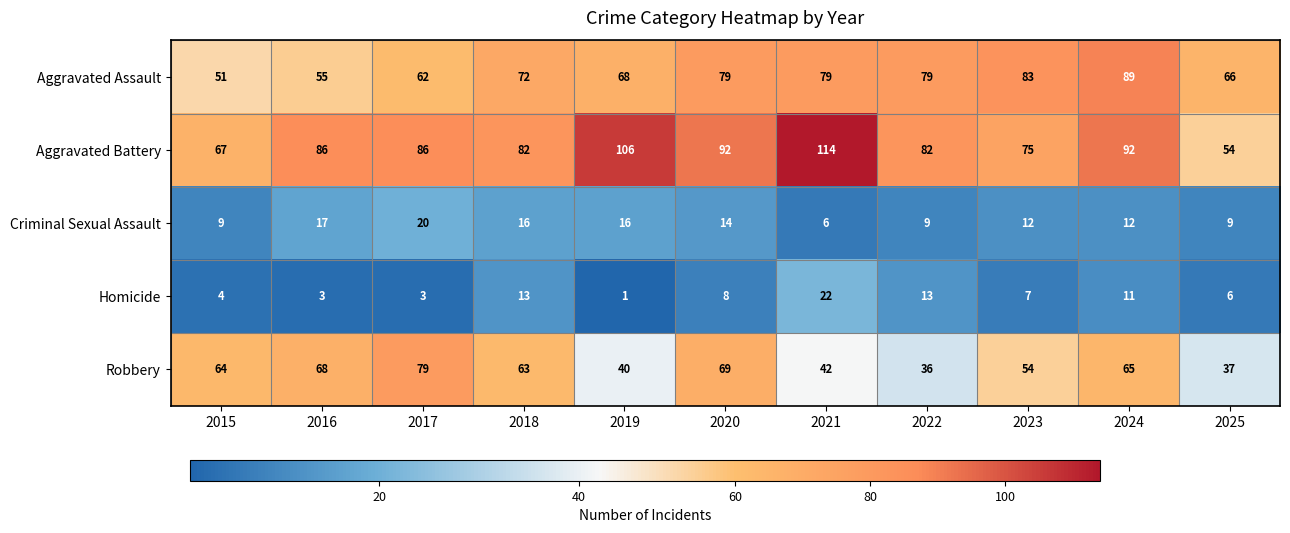

What is the average value of the Aggravated Battery series?

85